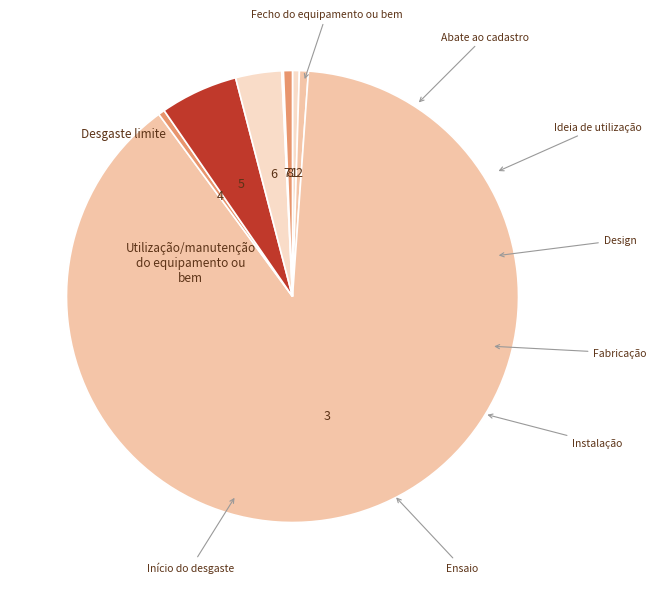

To the nearest percent, what is the difference between the largest and smallest slice percentages?

89%